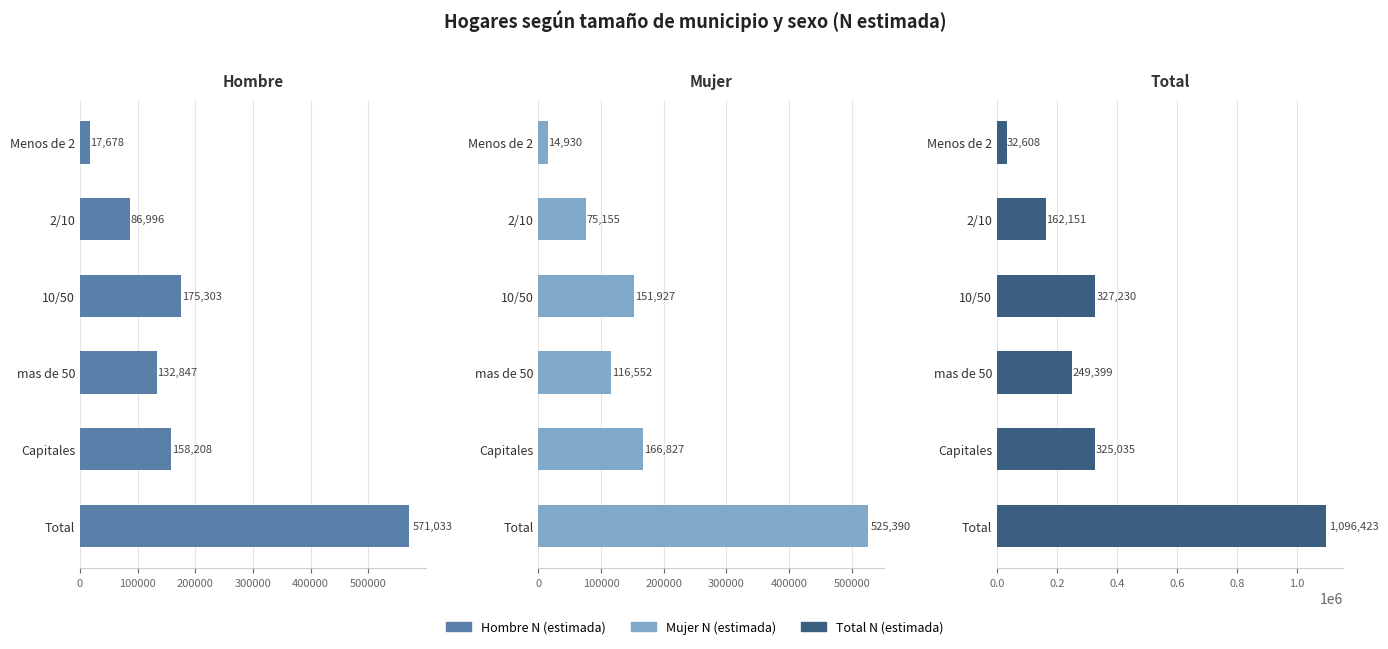

What is the minimum value for Mujer N (estimada)?

14930